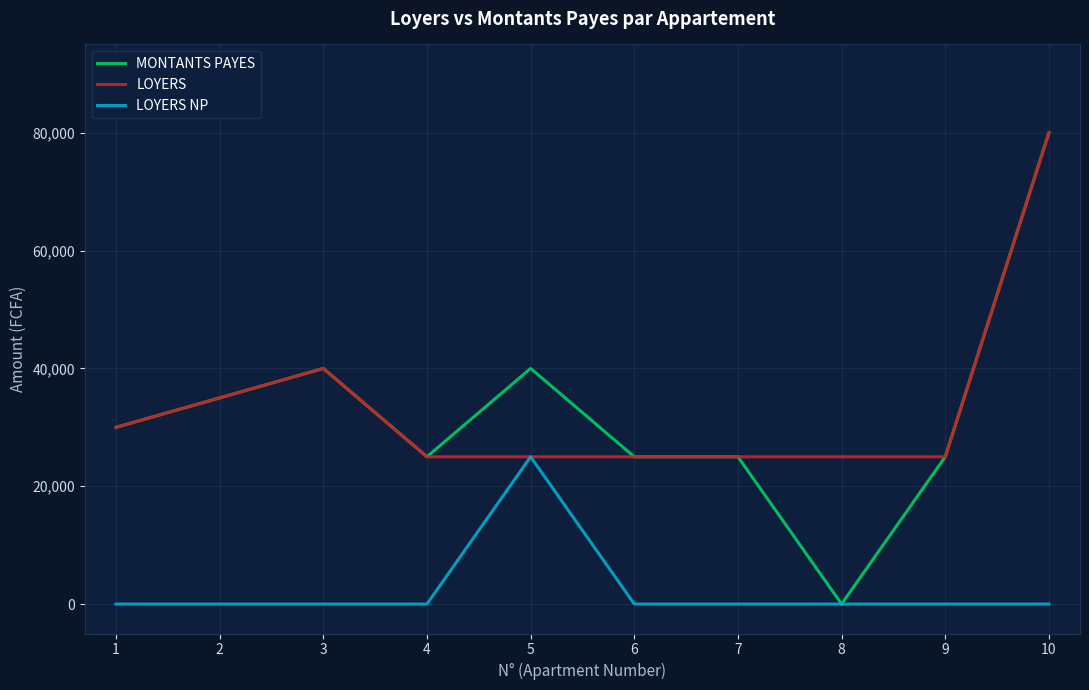

Which series has the largest total across all categories?

LOYERS